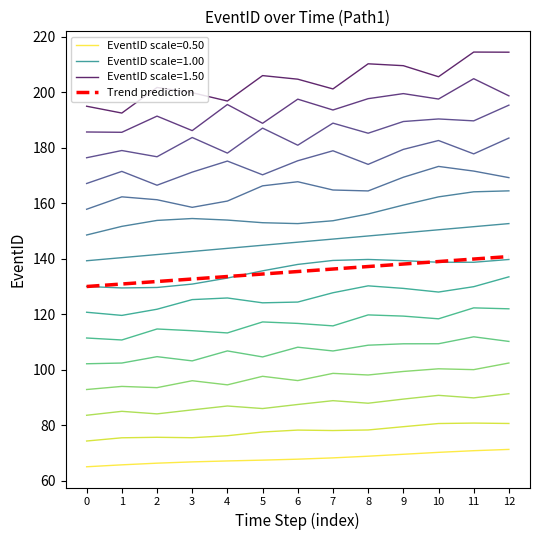

The EventID scale=0.50 series shows 117.0 at 4. True or false?

False